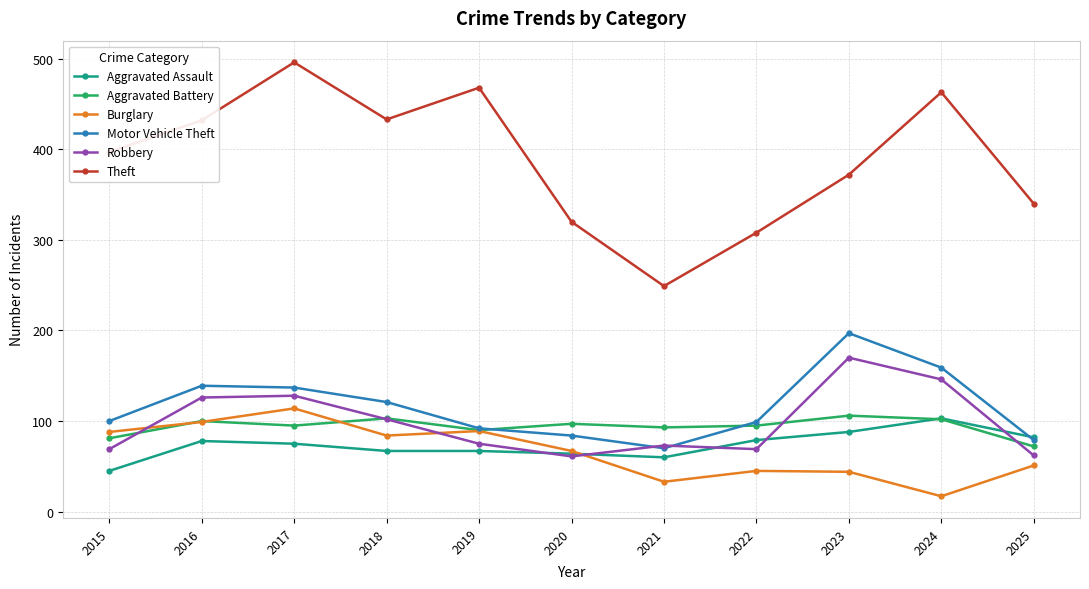

Which label corresponds to the largest value in the chart?

2017